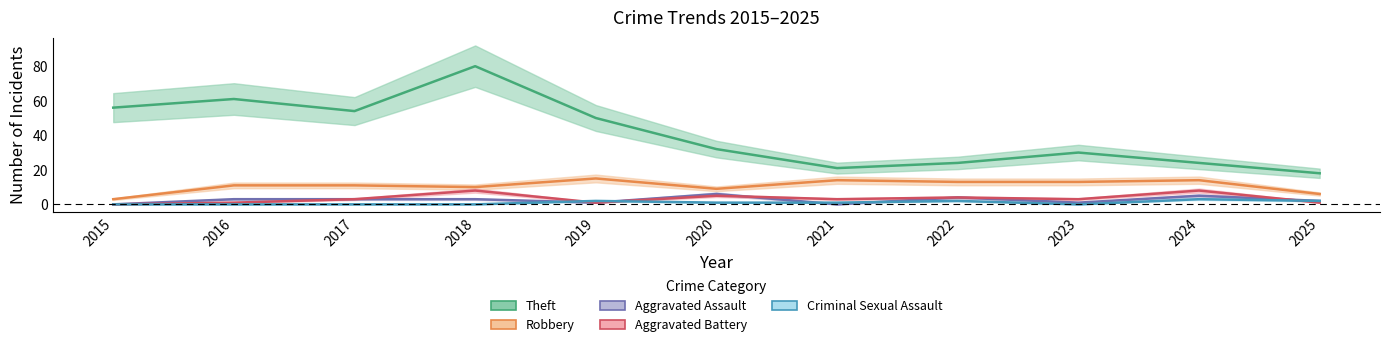

Read the Theft value at 2022, to the nearest 5.

25